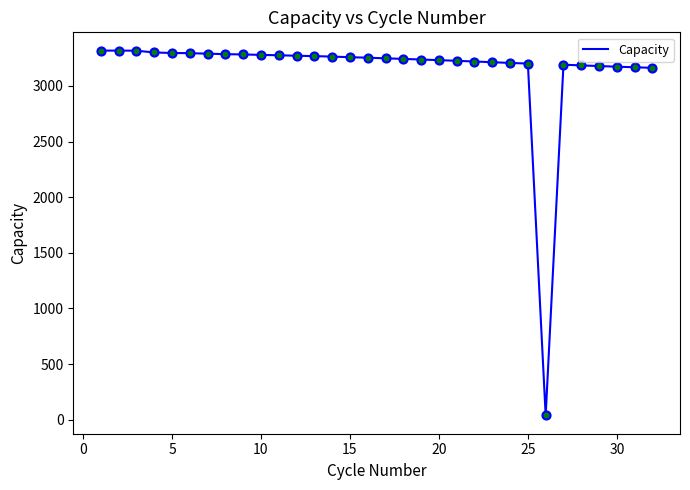

What is the maximum value shown in the chart?

3317.2